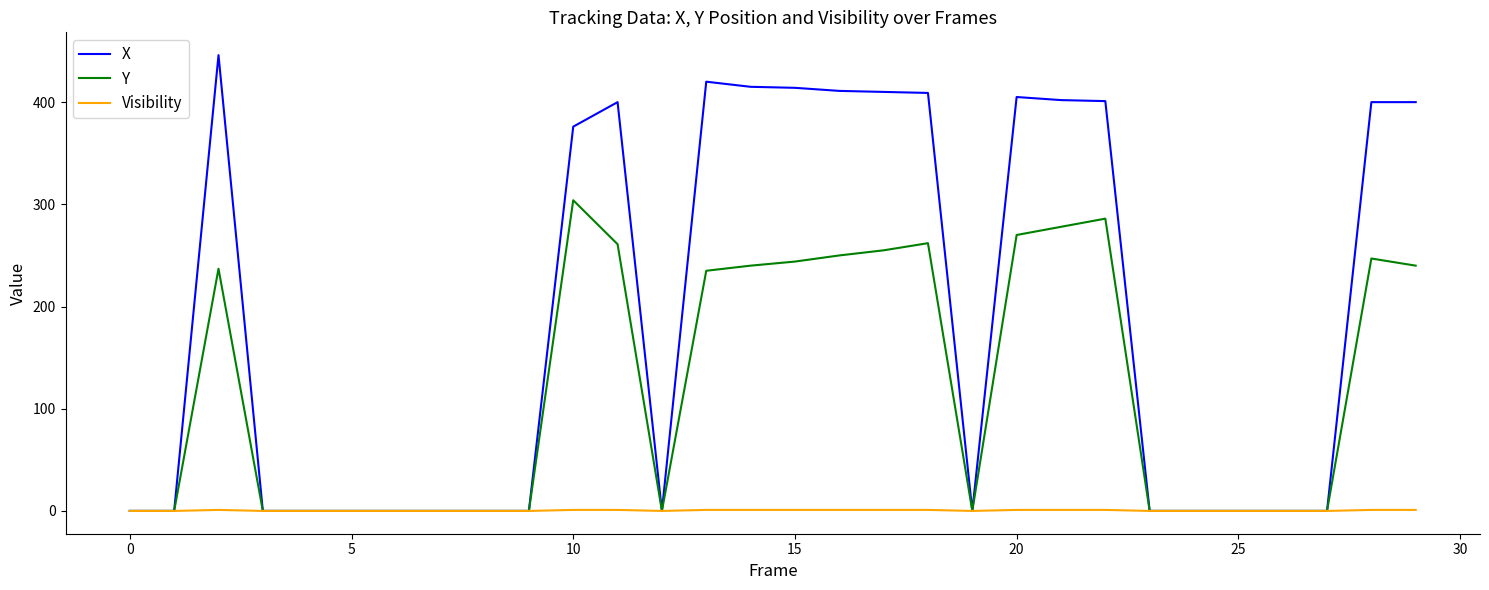

Which series has the largest total across all categories?

X